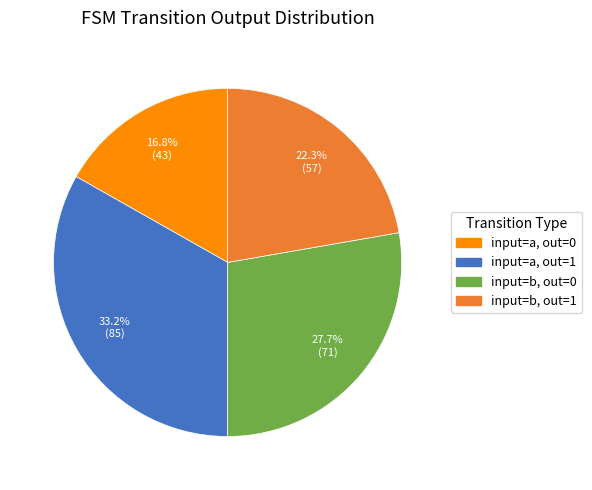

Rank the categories by value from highest to lowest.

input=a, out=1, input=b, out=0, input=b, out=1, input=a, out=0